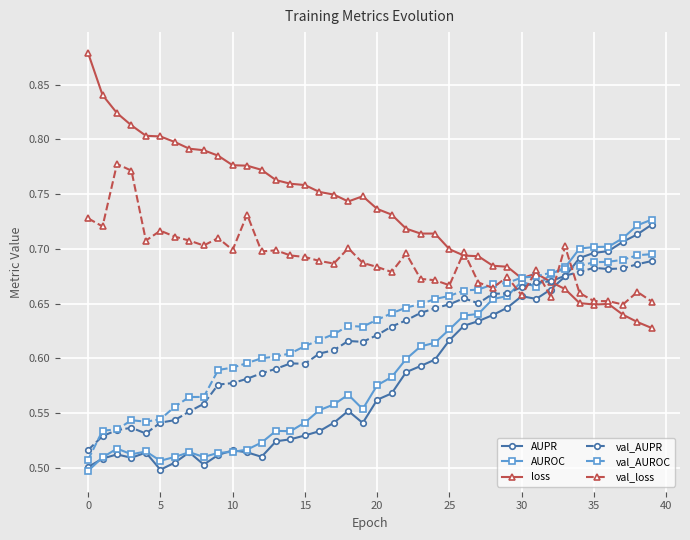

Which series has the largest total across all categories?

loss